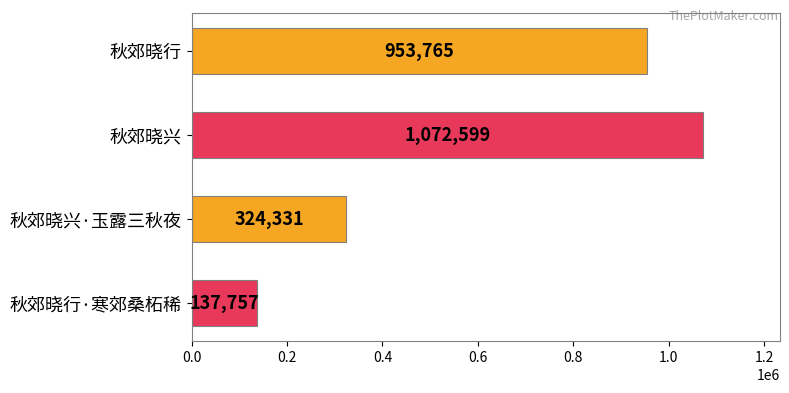

Approximately how many times larger is the value at 秋郊晓兴·玉露三秋夜 compared to 秋郊晓兴?

0.3